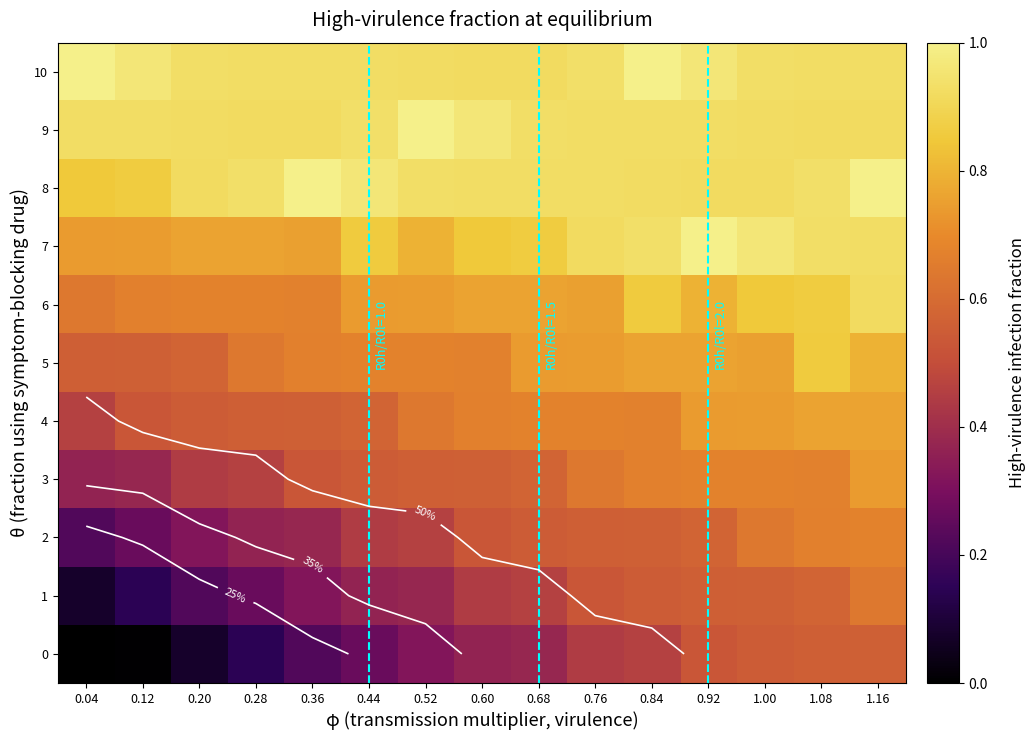

How many values in 0 are above zero?

14